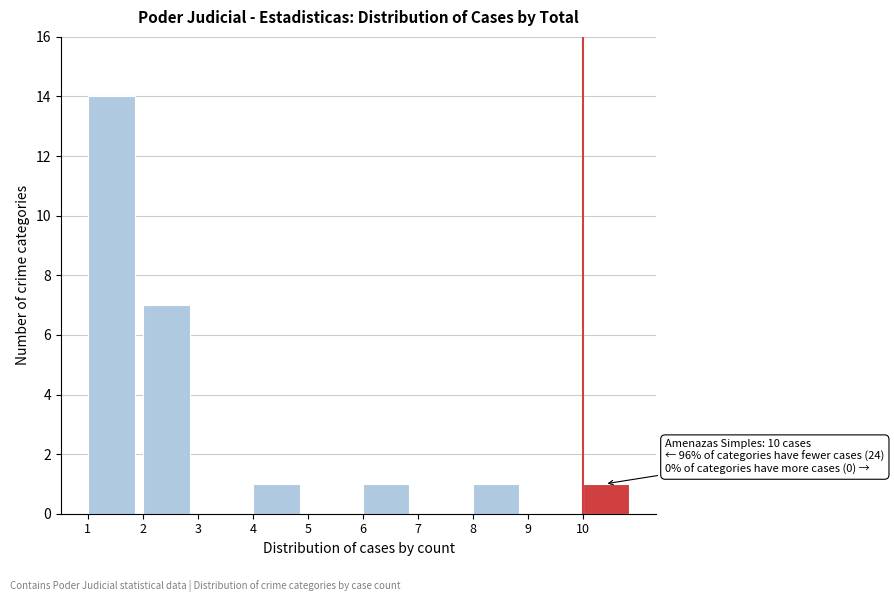

Over which range of the x-axis is the bar tallest?

1 to 2